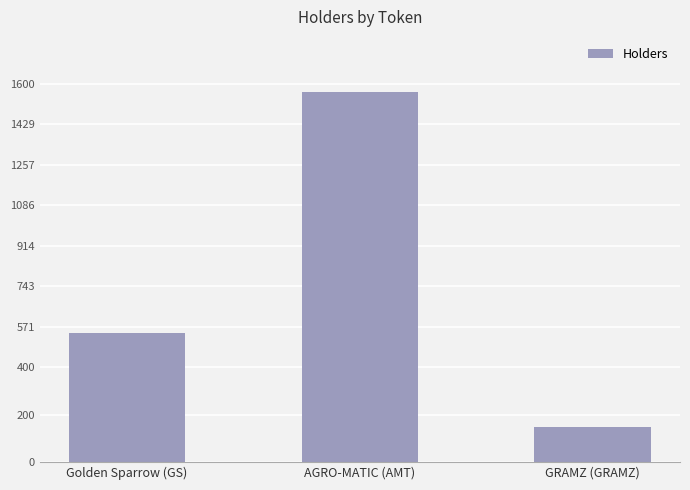

What is the sum of all values?

2262